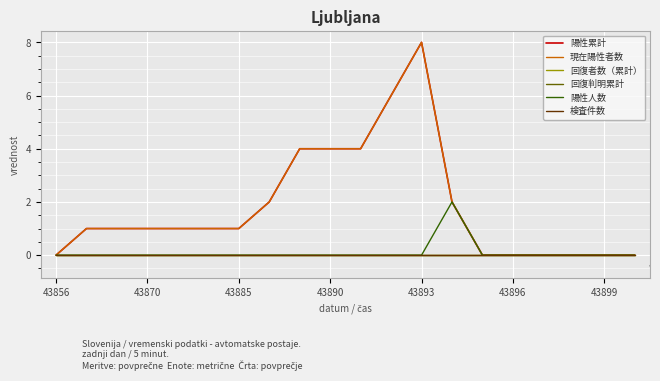

Is this an area chart (filled region under the line)?

No